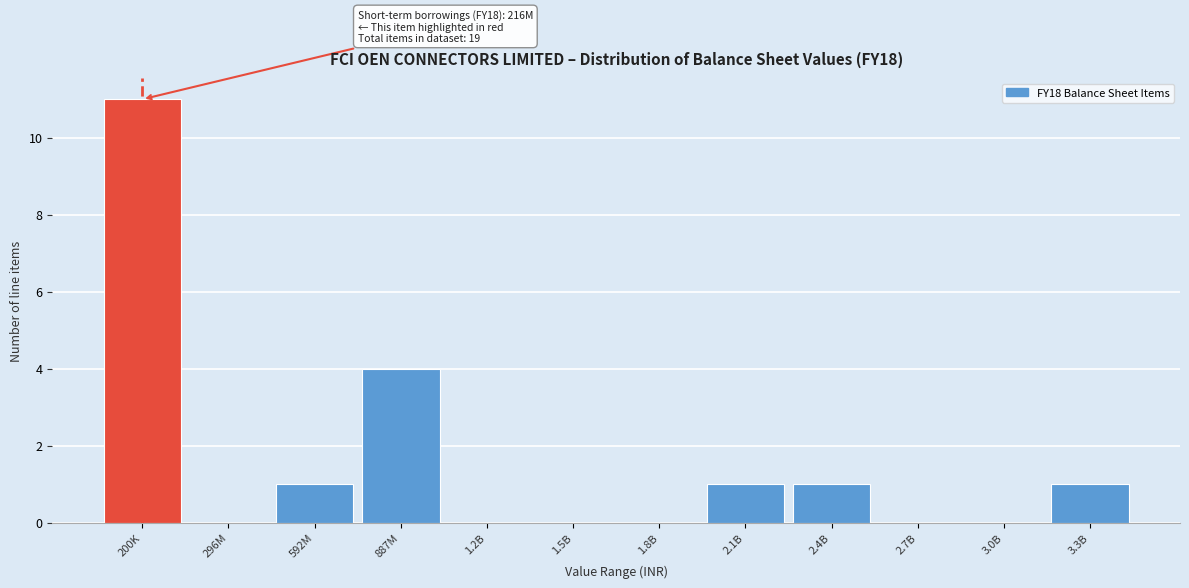

Reading left to right, what are all the values shown in this chart?

200K=11	296M=0	592M=1	887M=4	1.2B=0	1.5B=0	1.8B=0	2.1B=1	2.4B=1	2.7B=0	3.0B=0	3.3B=1